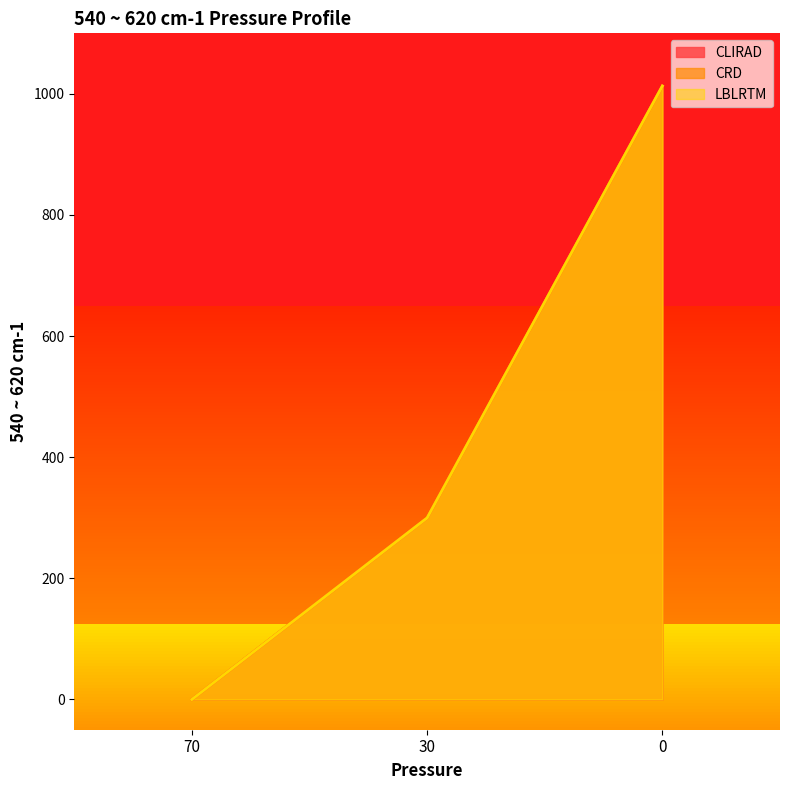

Reading left to right, extract all data points from this chart.

CLIRAD: 70=0.0	30=299.8	0=1013.0
CRD: 70=0.0	30=299.8	0=1013.0
LBLRTM: 70=0.0	30=299.8	0=1013.0